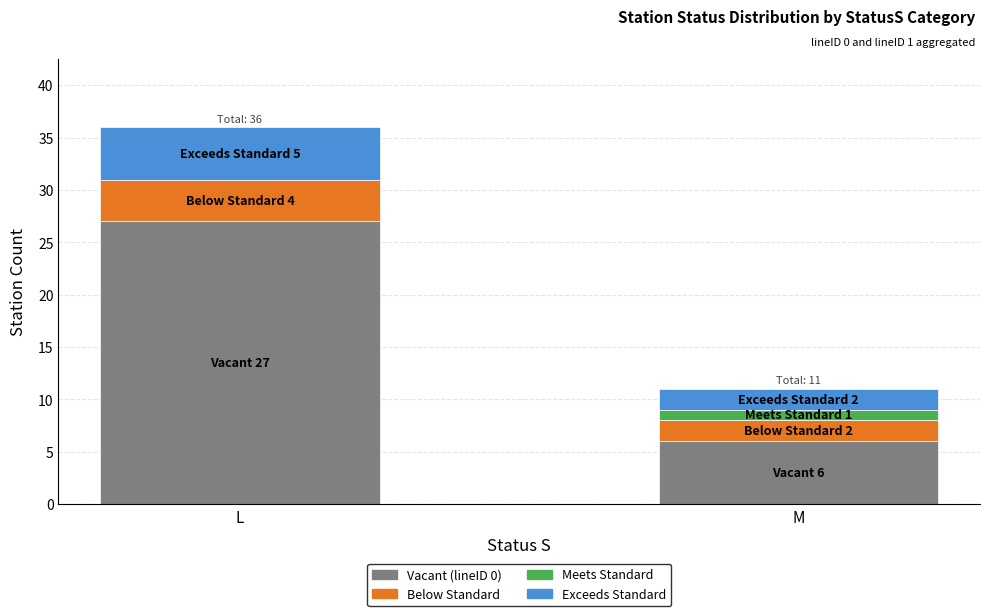

At which label does Vacant (lineID 0) reach its peak?

L